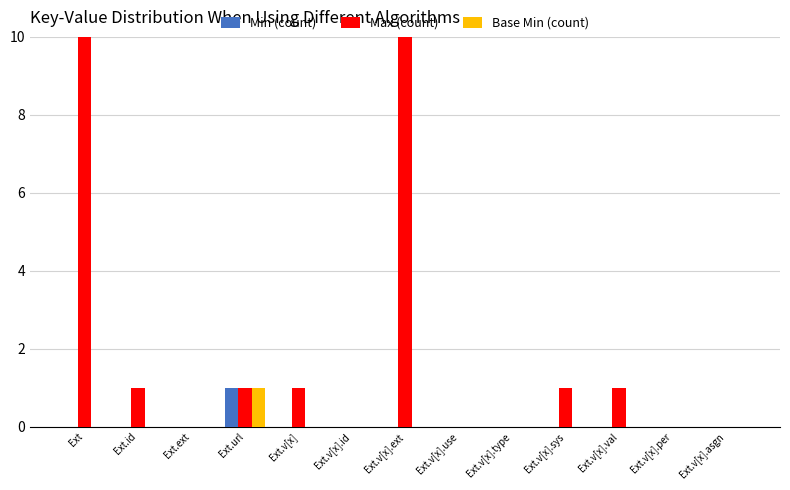

How many values in the Min (count) series exceed 0?

1